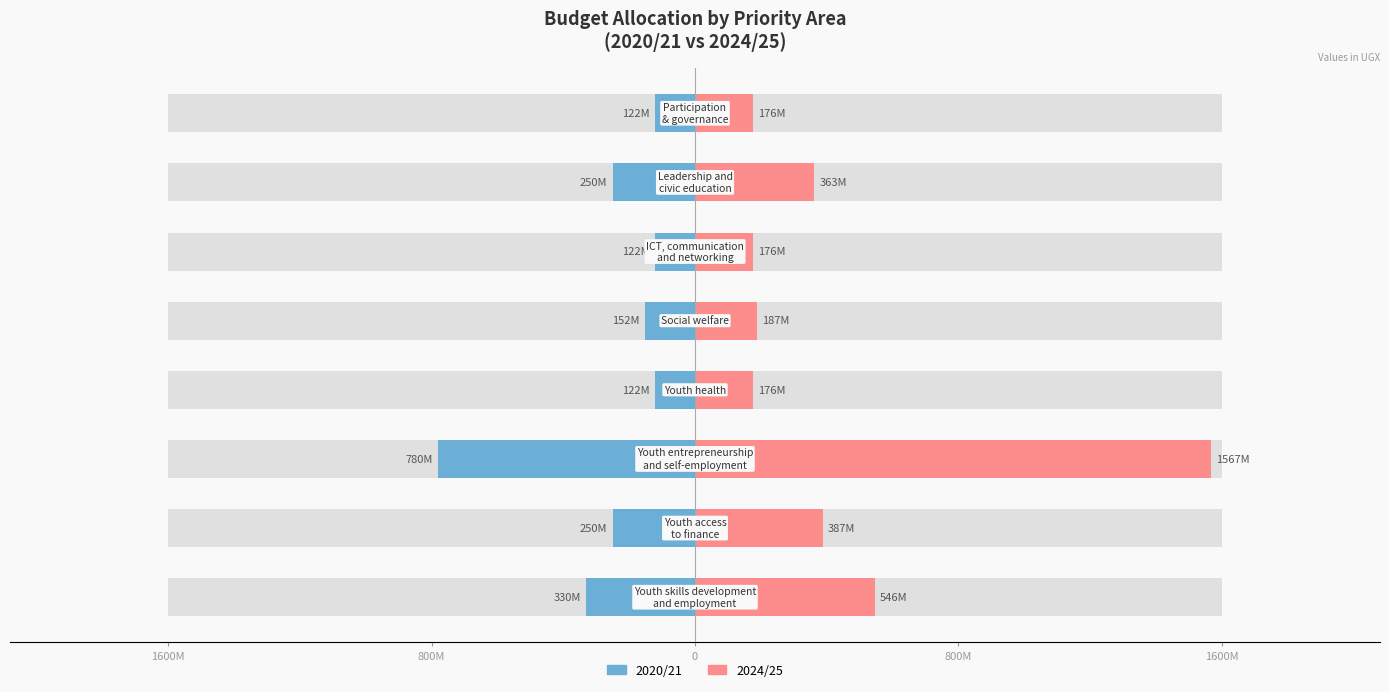

List the series in order of their overall mean, highest first.

2024/25, 2020/21